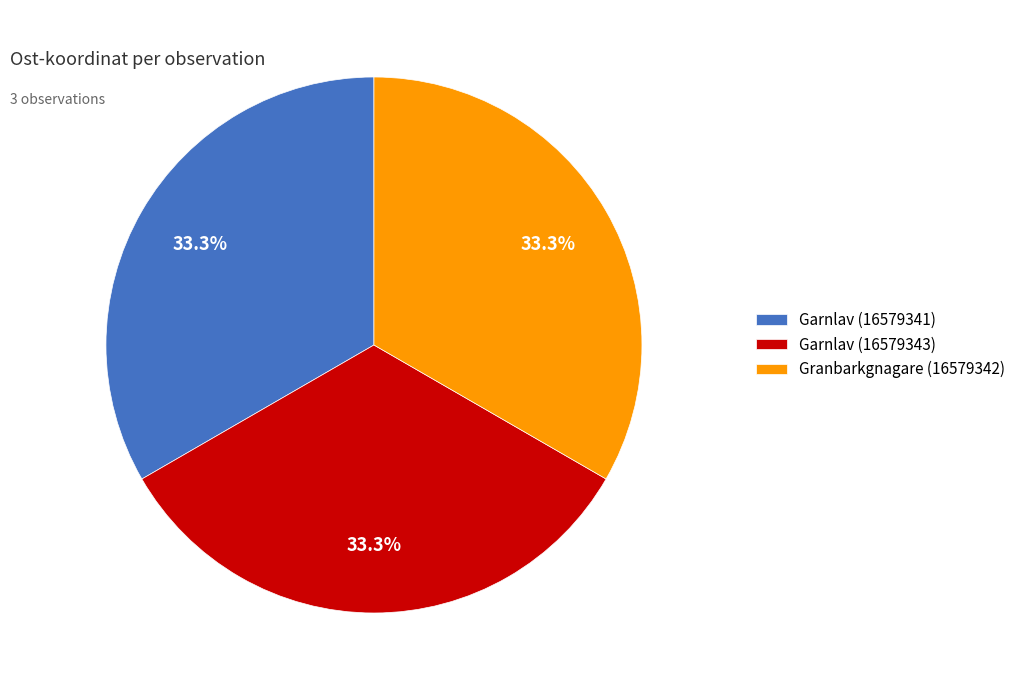

The Granbarkgnagare (16579342) slice represents 33% of the pie. True or false?

True